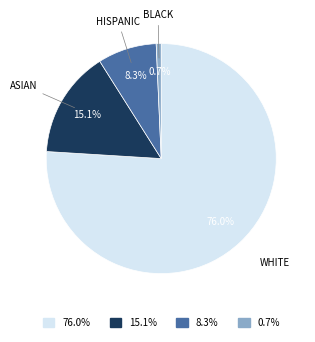

To the nearest percent, what is the difference between the largest and smallest slice percentages?

75%